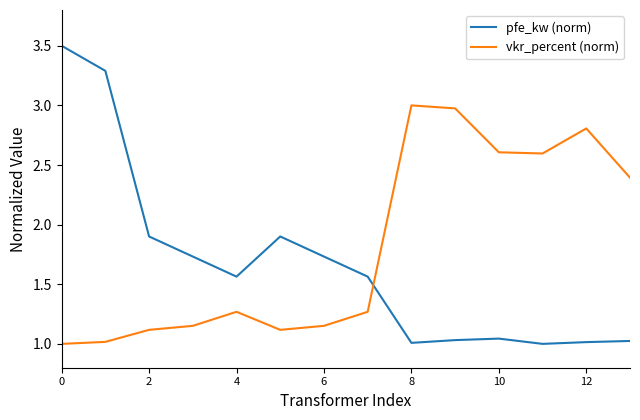

Which series has the widest spread of values?

pfe_kw (norm)